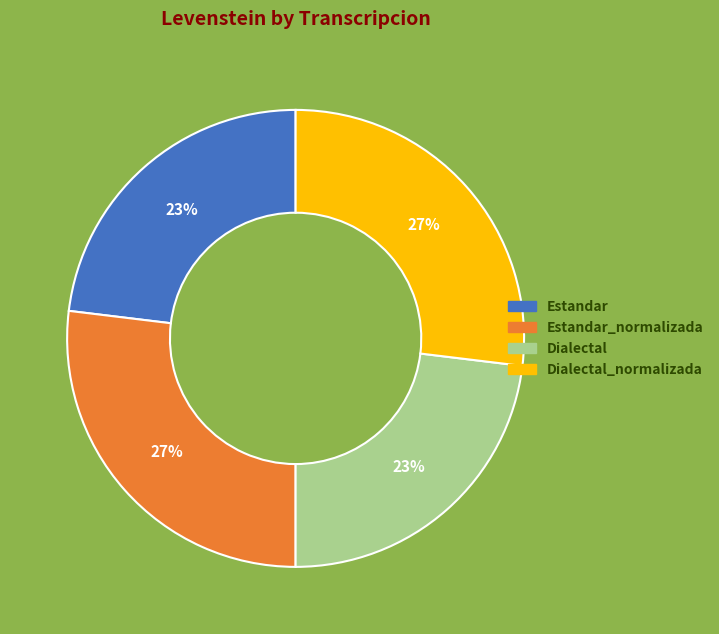

Which has a higher value, Estandar_normalizada or Dialectal?

Estandar_normalizada